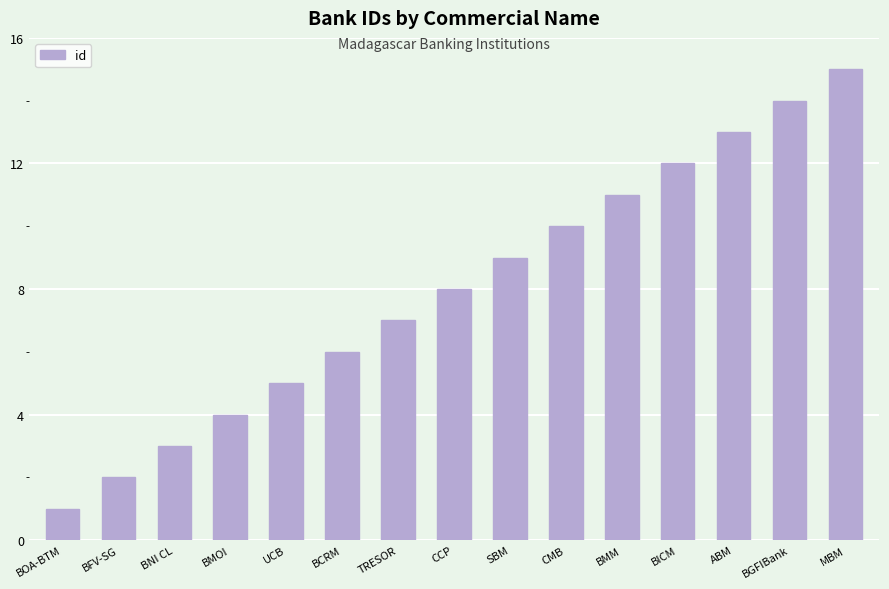

Approximately how many times larger is the value at BOA-BTM compared to BFV-SG?

0.5